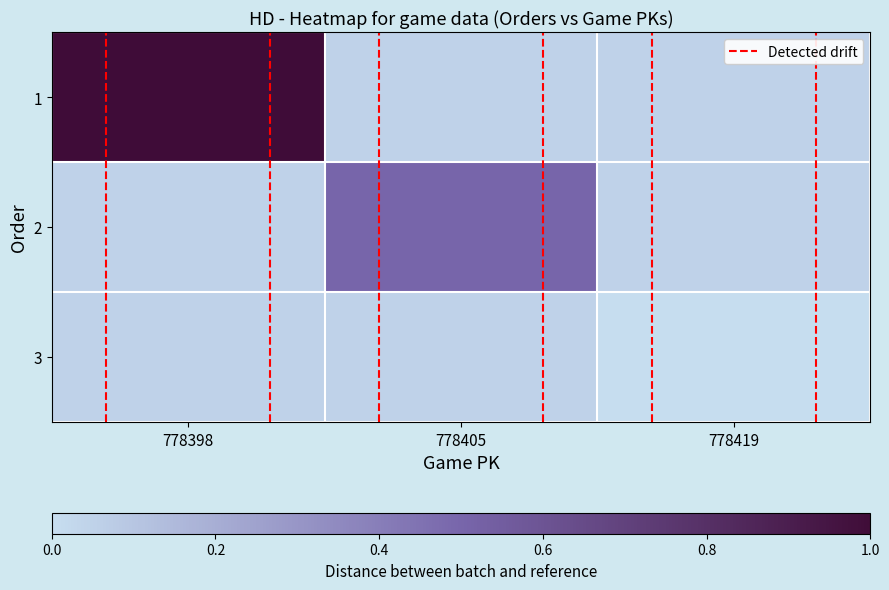

At which category is the sum across all series the highest?

778398